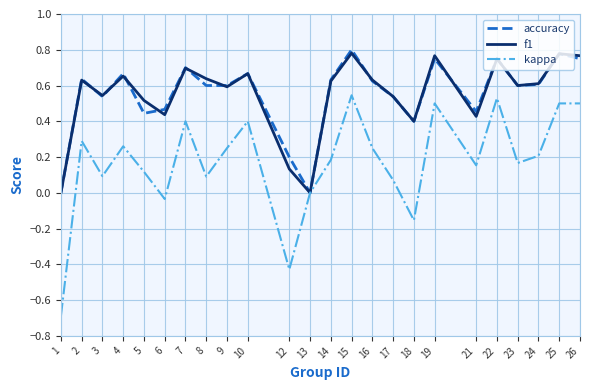

At which category does accuracy reach its first local peak?

2